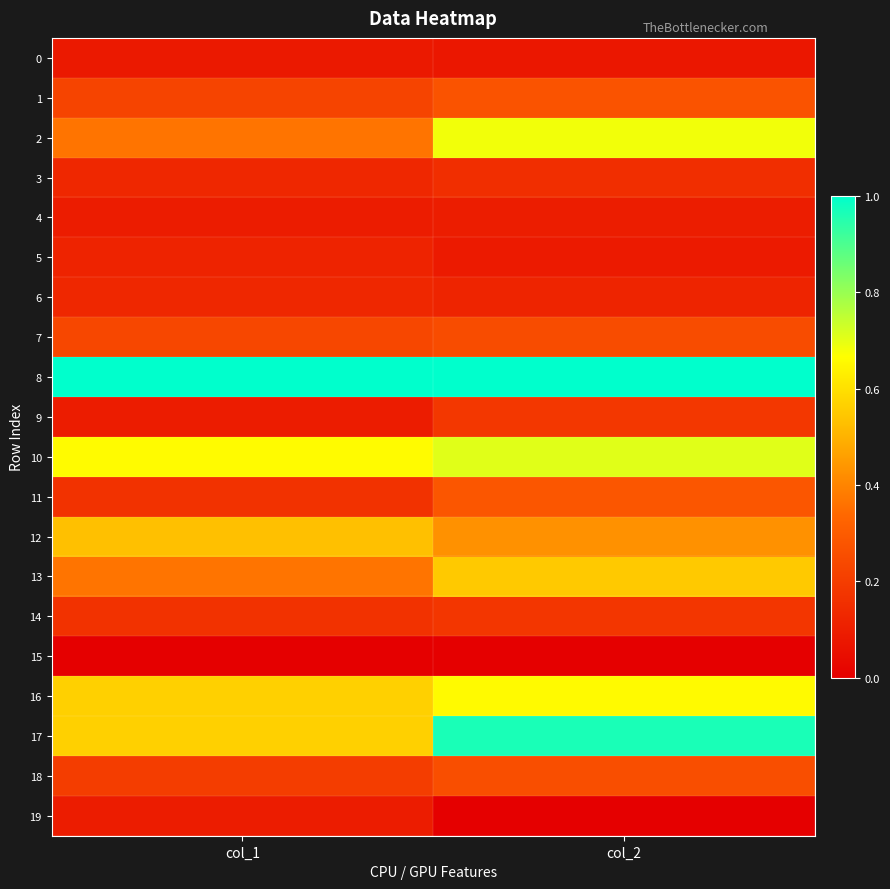

What is the greatest value displayed?

1.0